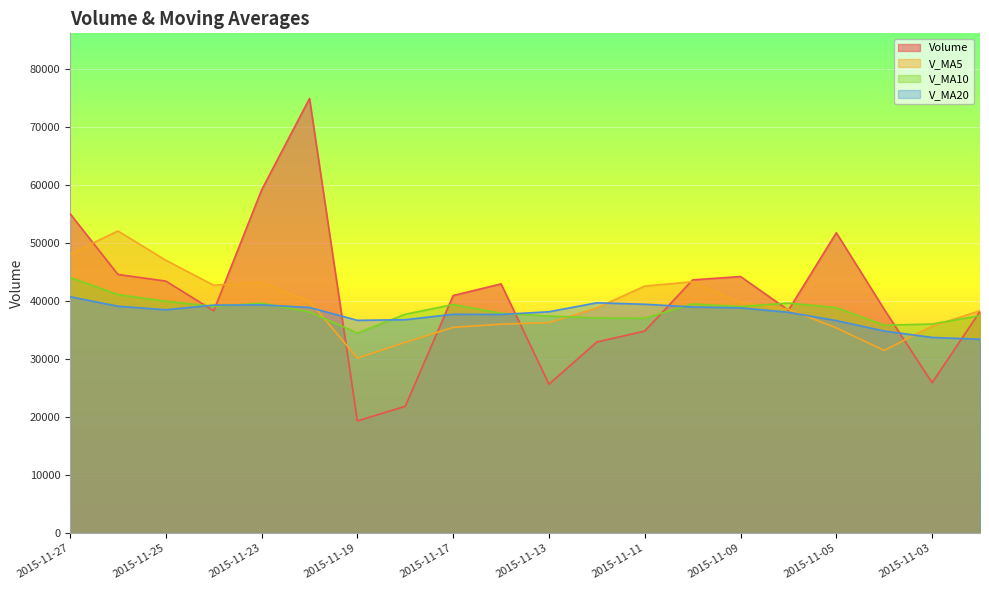

Is the value of v_ma20 at 2015-11-23 greater than the value of volume at 2015-11-24?

Yes